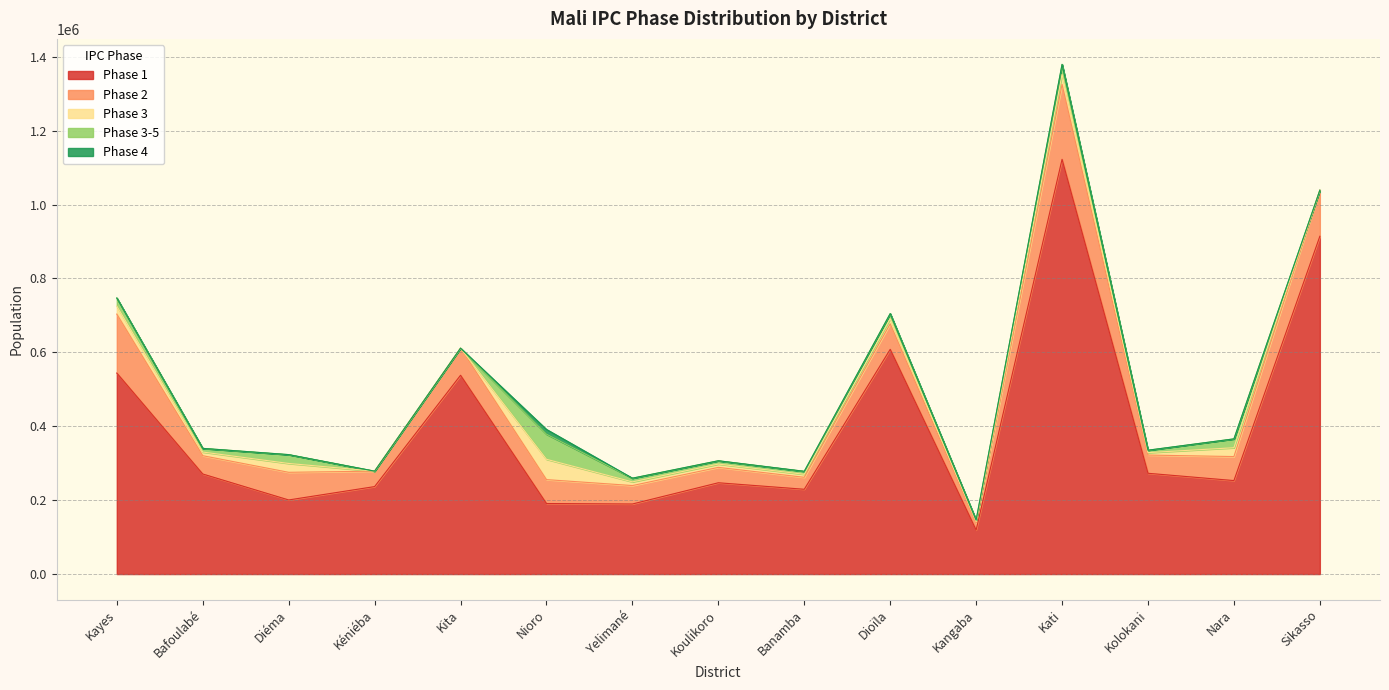

Between Diéma and Kita, which series saw the biggest shift?

Phase 1